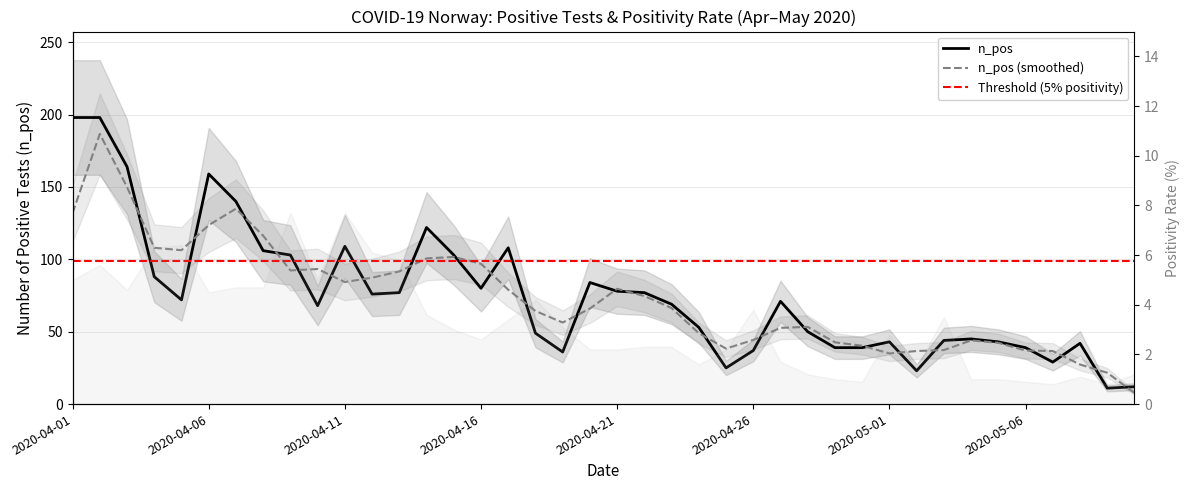

How many values in the pr100_pos series exceed 3?

19